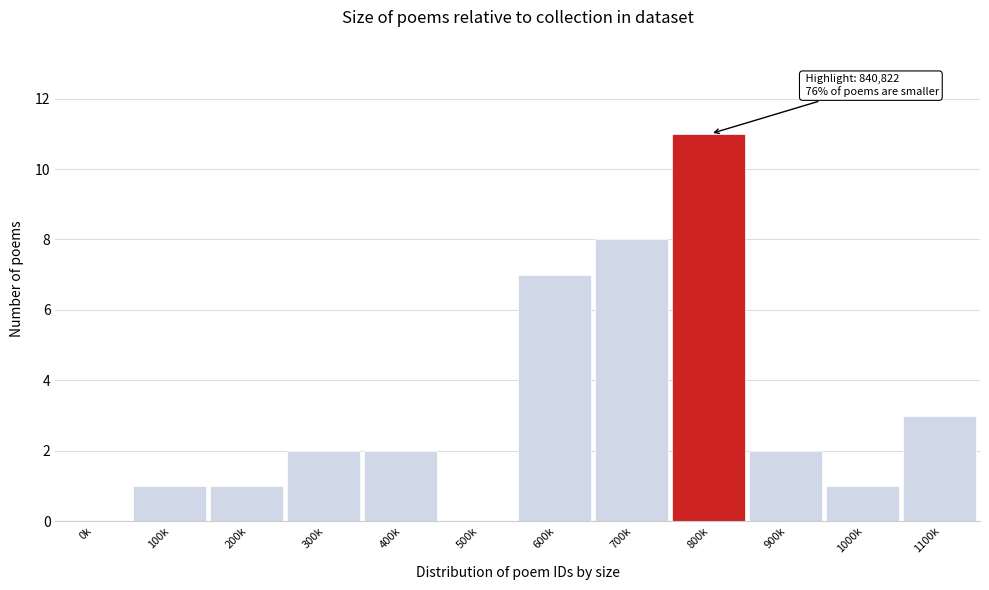

Reading right to left, list all the values displayed in this chart.

1100k=3	1000k=1	900k=2	800k=11	700k=8	600k=7	500k=0	400k=2	300k=2	200k=1	100k=1	0k=0